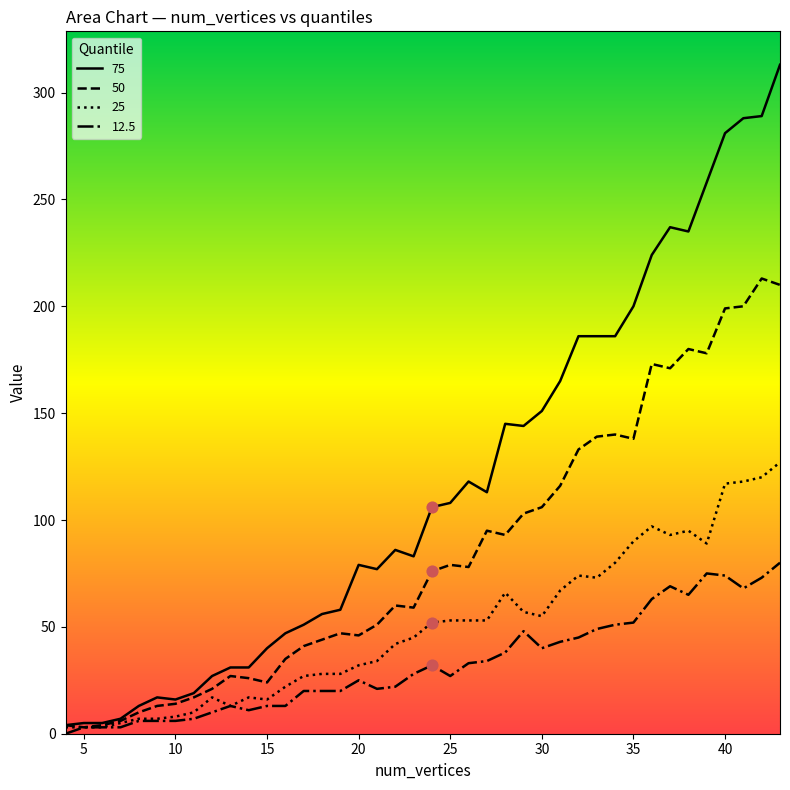

At how many categories does at least one series exceed 73?

24